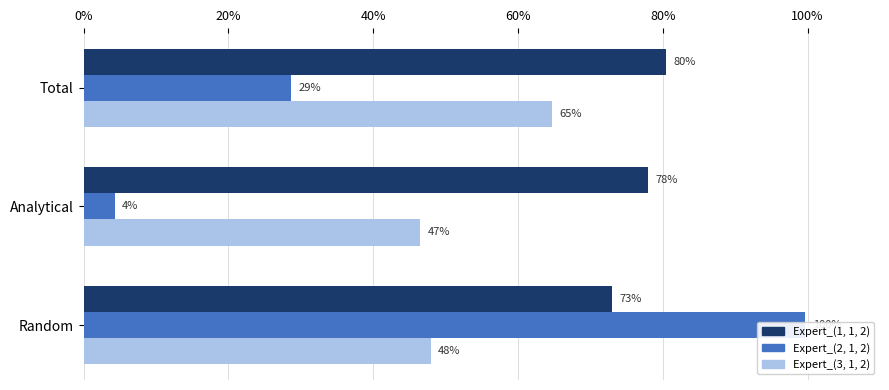

List the series in order of their peak value, highest first.

Expert_(2, 1, 2), Expert_(1, 1, 2), Expert_(3, 1, 2)